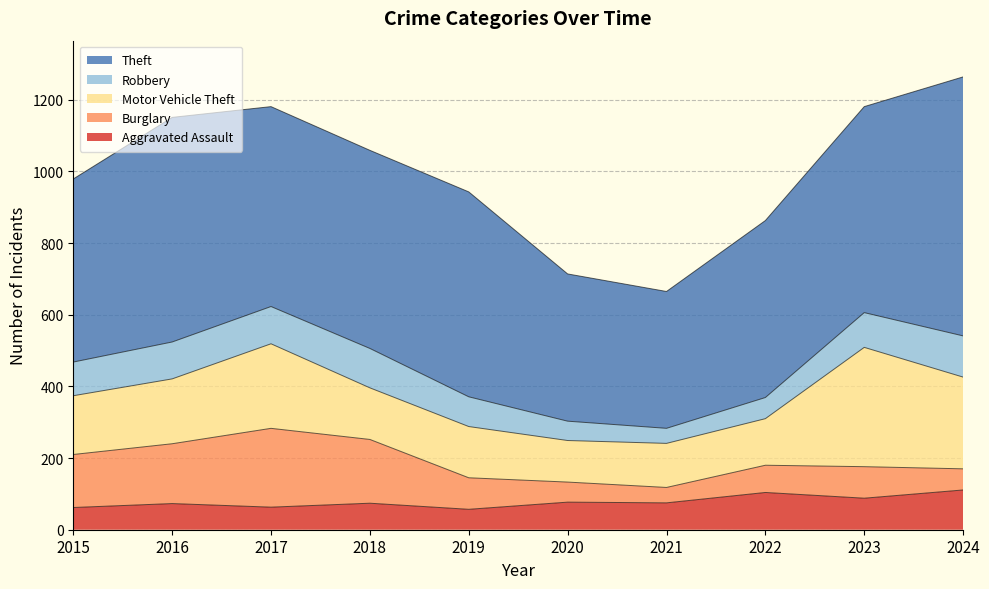

At which label does Burglary reach its peak?

2017